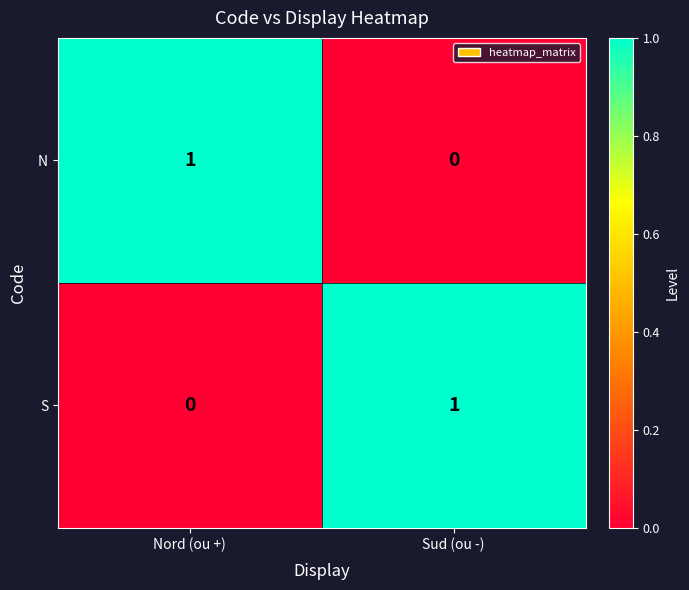

At Sud (ou -), list the series in order from smallest to largest.

N, S